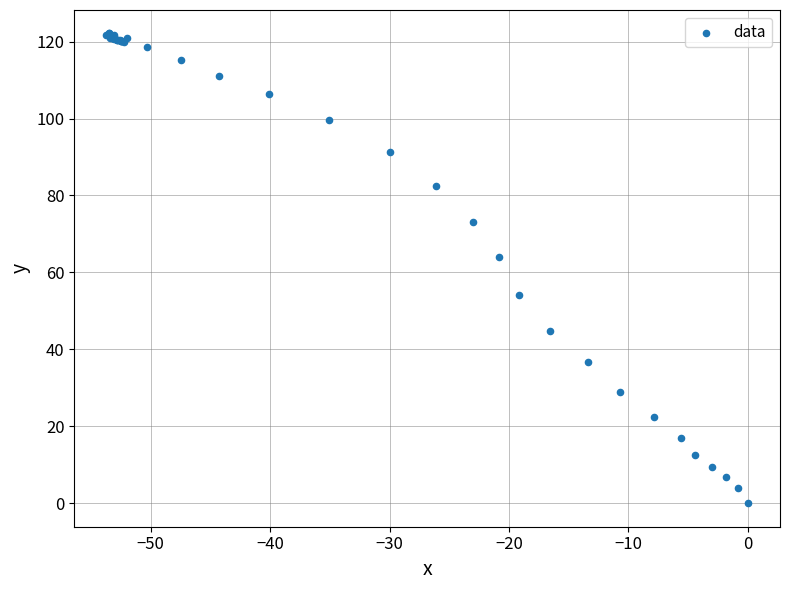

What Y value in the scatter plot is closest to 61?

64.0